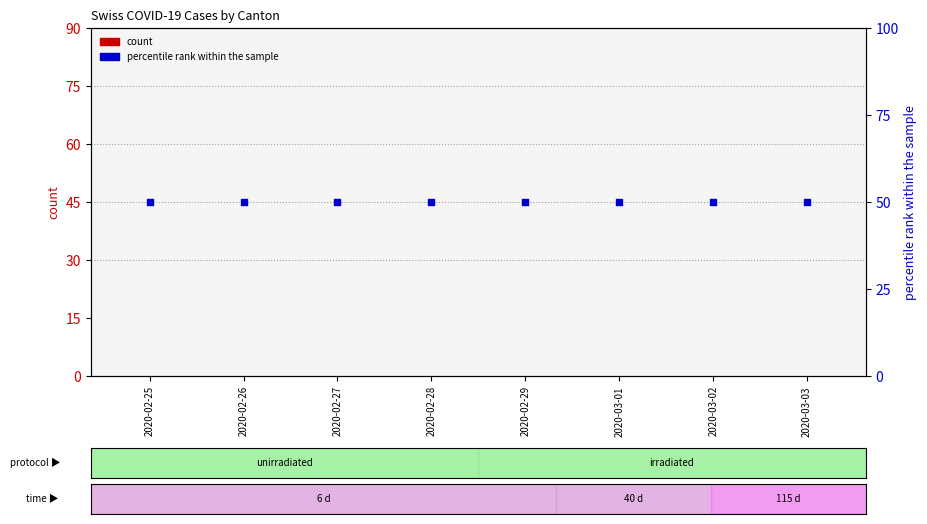

Is the value of percentile rank within the sample at 2020-03-03 greater than the value of count at 2020-02-26?

Yes